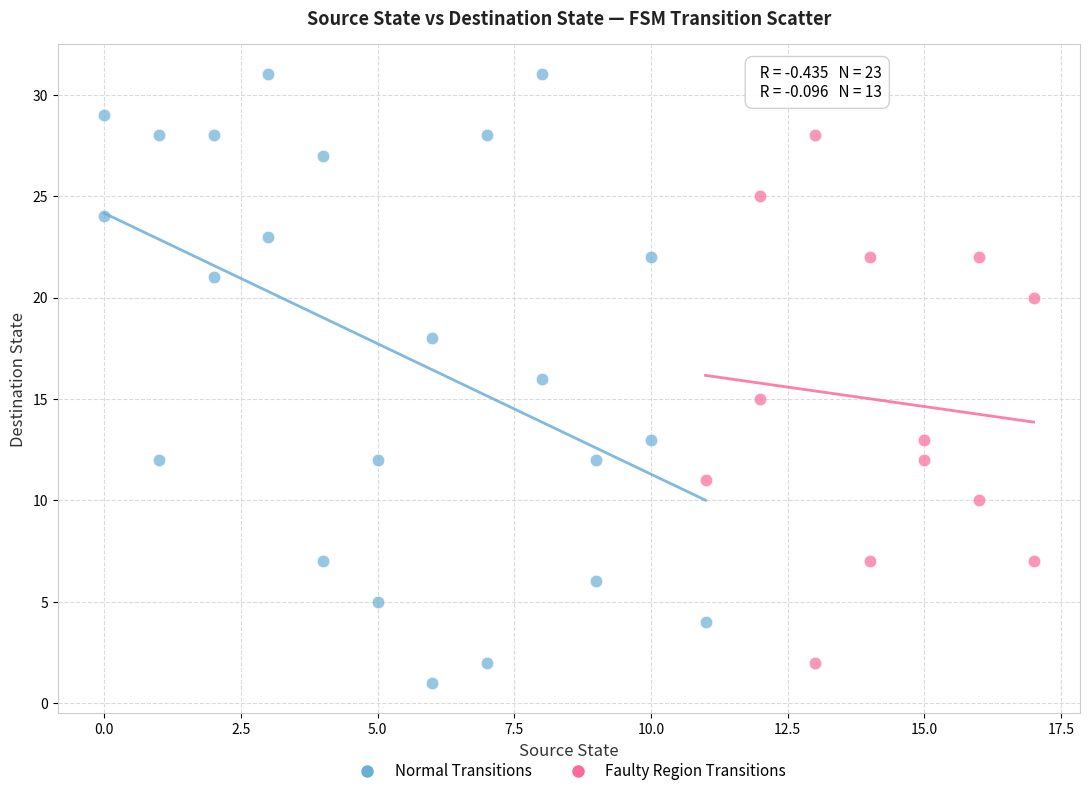

Which series contains the highest Y value?

Normal Transitions